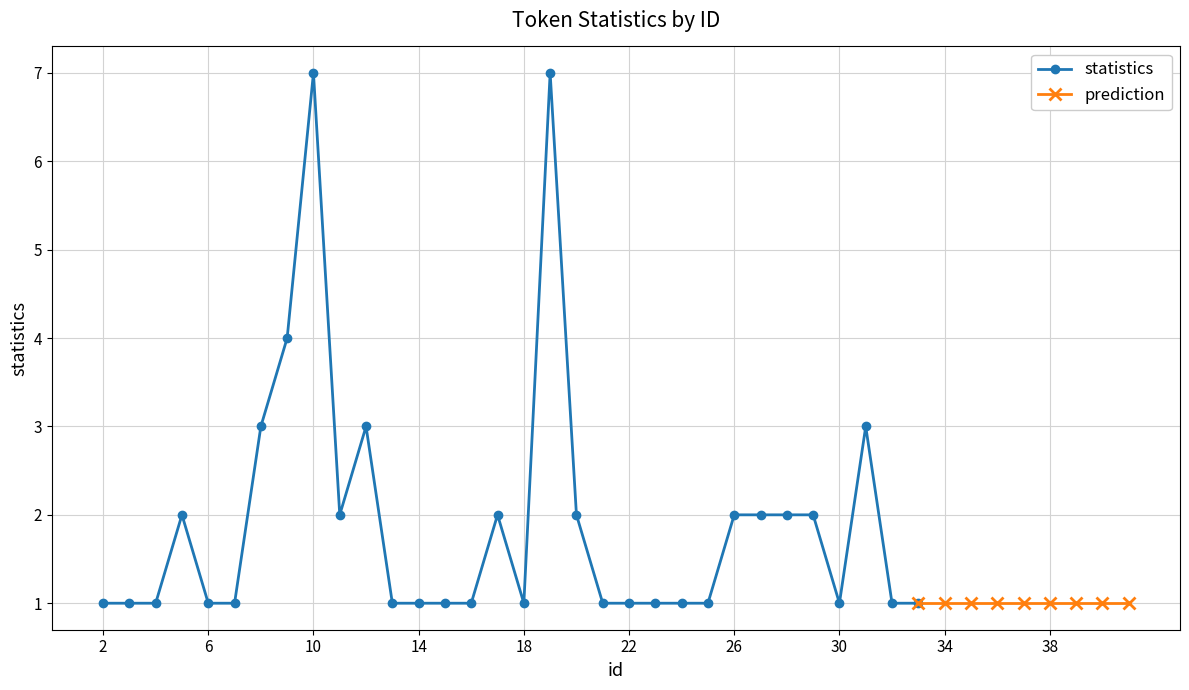

List the labels in order of value, largest first.

10, 19, 9, 8, 12, 31, 5, 11, 17, 20, 26, 27, 28, 29, 2, 3, 4, 6, 7, 13, 14, 15, 16, 18, 21, 22, 23, 24, 25, 30, 32, 33, 34, 35, 36, 37, 38, 39, 40, 41